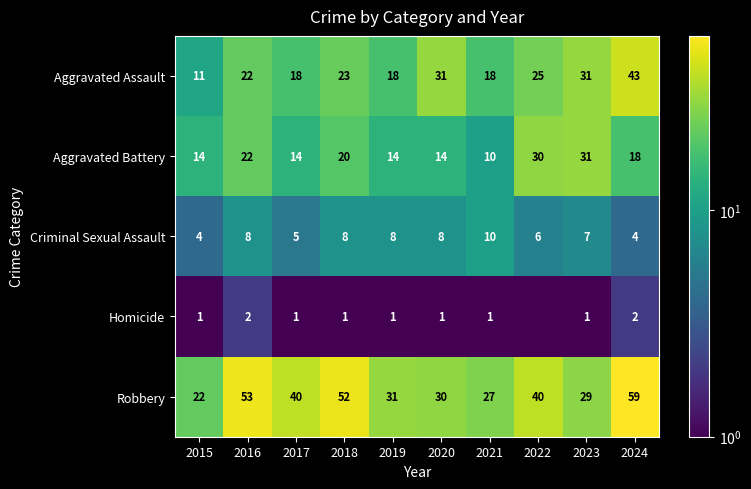

Between 2021 and 2015, which is larger?

2021